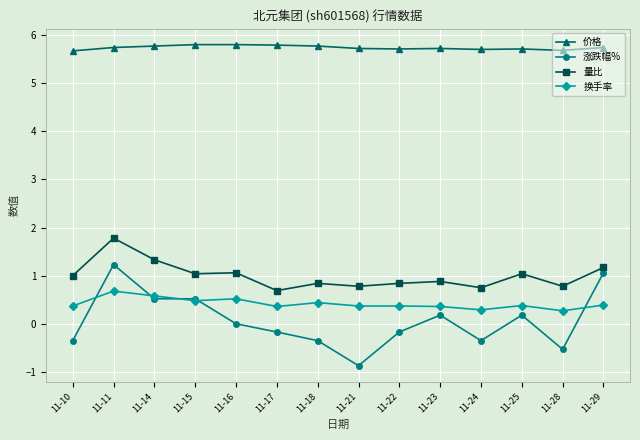

True or false: 涨跌幅% and 价格 intersect in this chart.

False